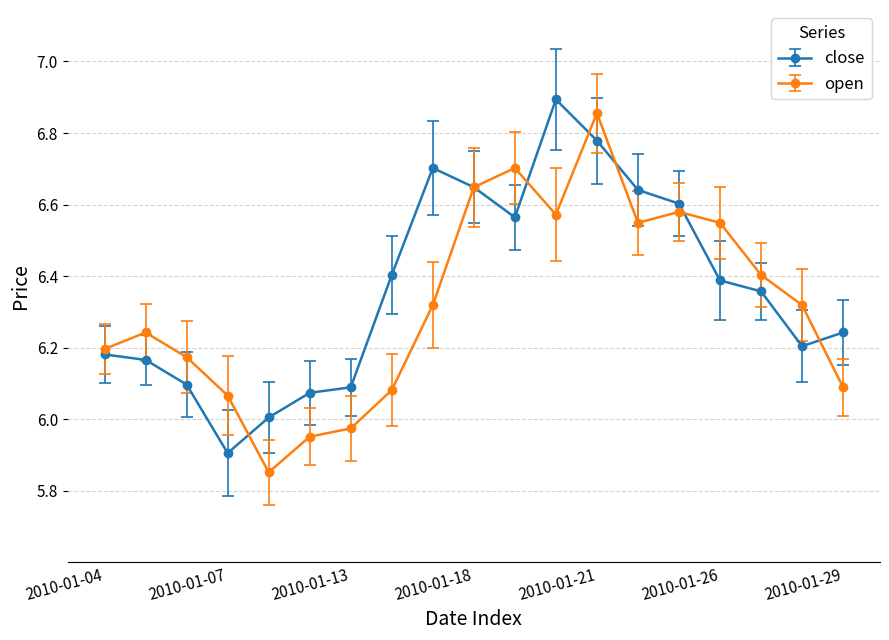

Which series has the largest range (max minus min)?

open